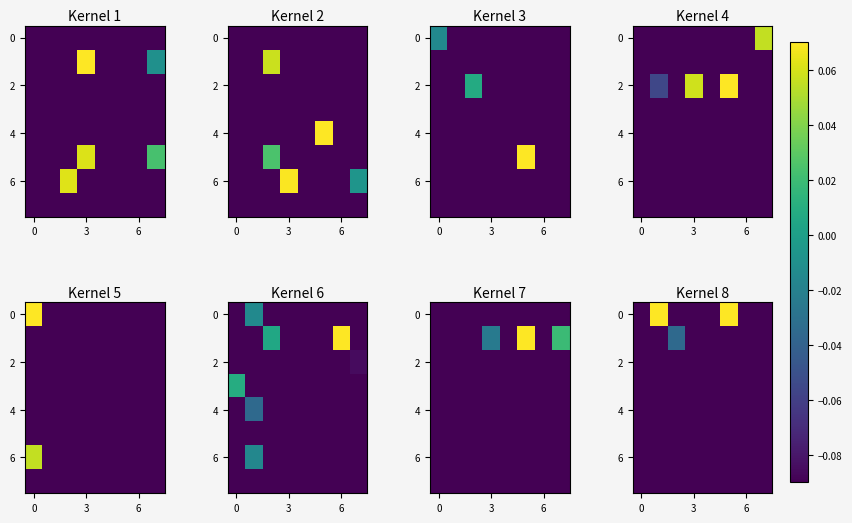

What is the difference between the highest and lowest values at 6?

0.1